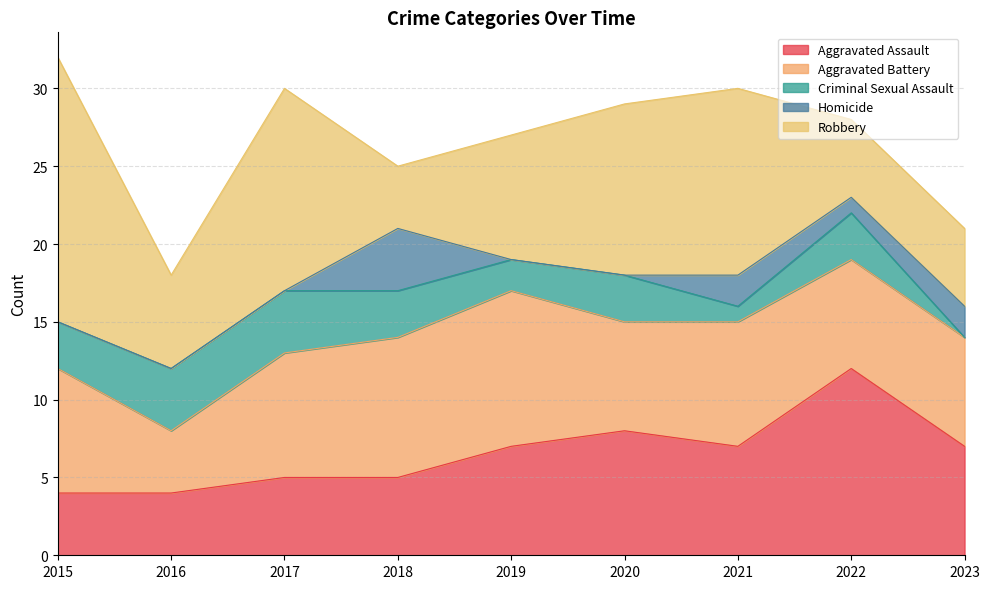

How many lines are shown in the chart?

5